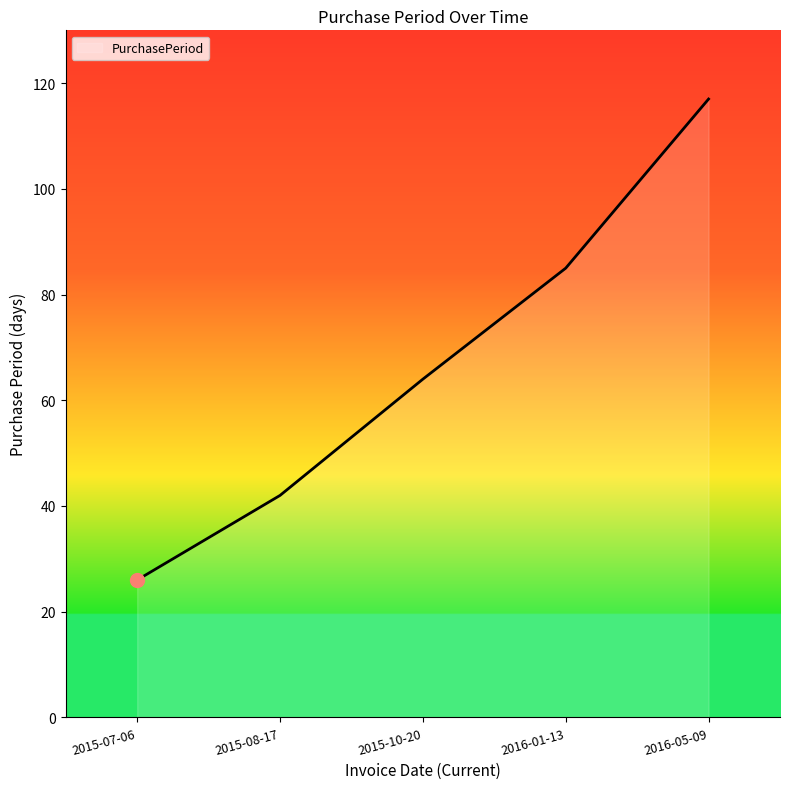

List the labels in order of value, largest first.

2016-05-09, 2016-01-13, 2015-10-20, 2015-08-17, 2015-07-06